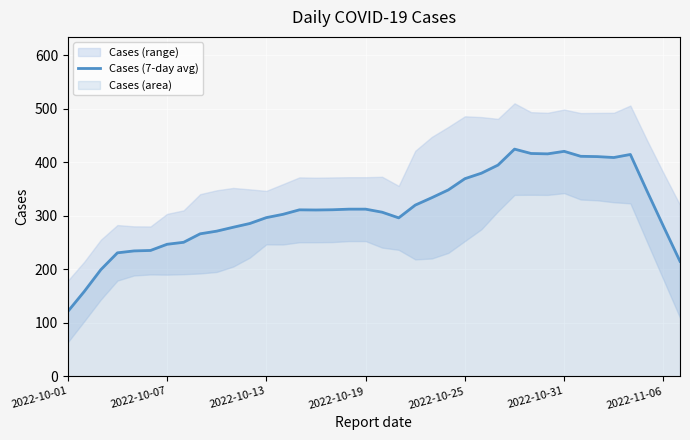

What is the minimum value for Cases (7-day avg)?

121.0